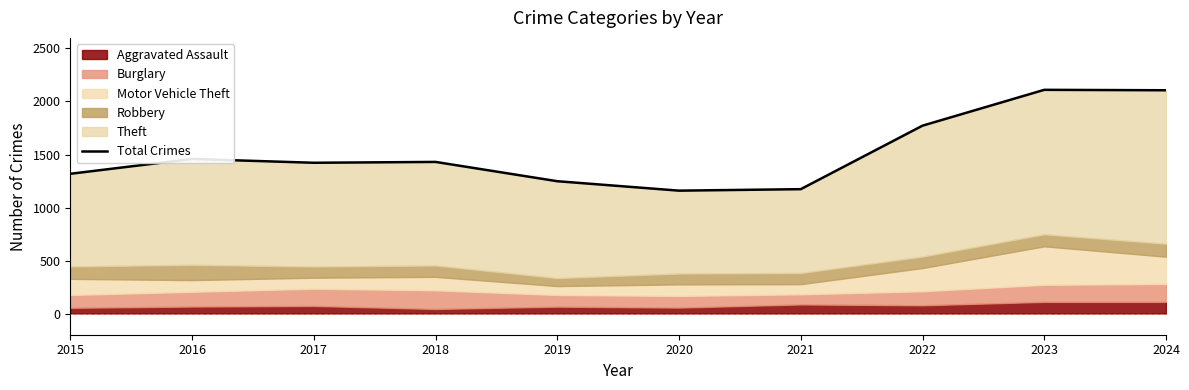

True or false: the data shows 1458 at 2016.

True